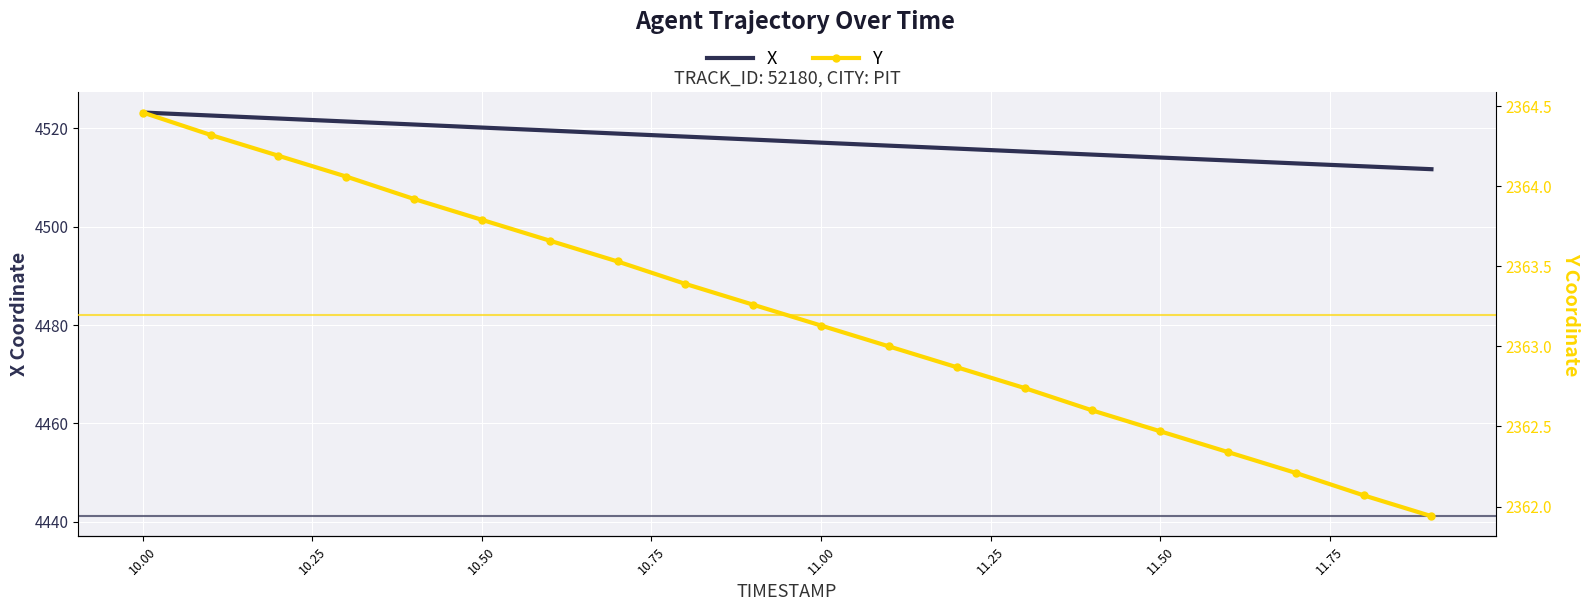

True or false: X and Y cross at least once.

False